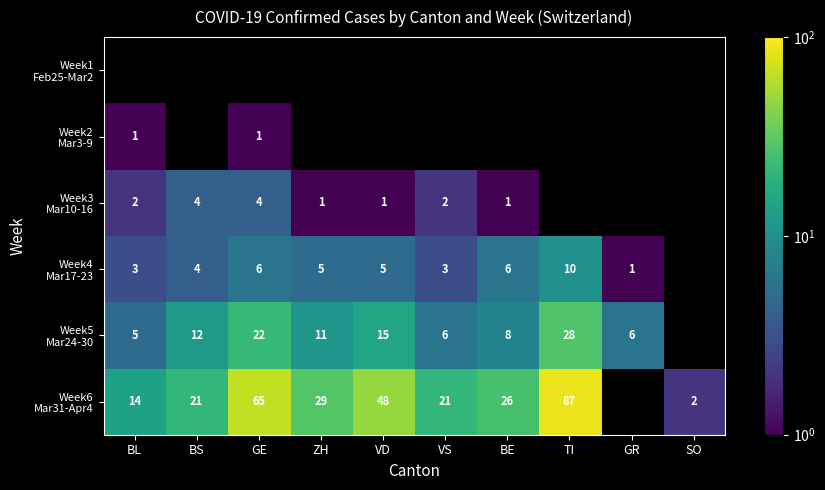

Is the value of Week6 Mar31-Apr4 at BL greater than the value of Week1 Feb25-Mar2 at BE?

No